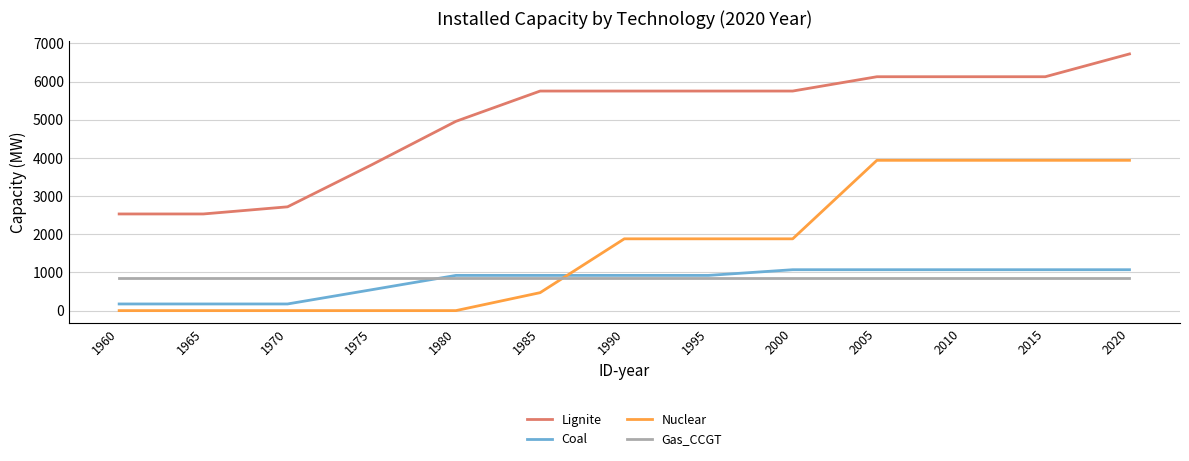

The Coal series shows 174 at 1970. True or false?

True